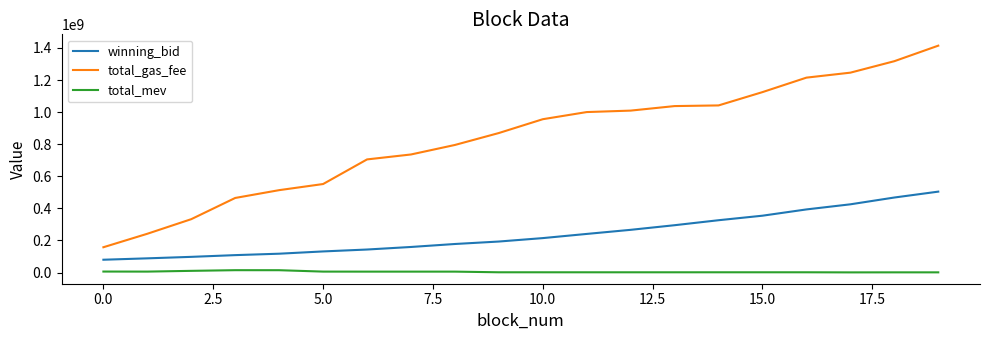

What is the difference between the maximum and minimum values in the winning_bid series?

424413979.6